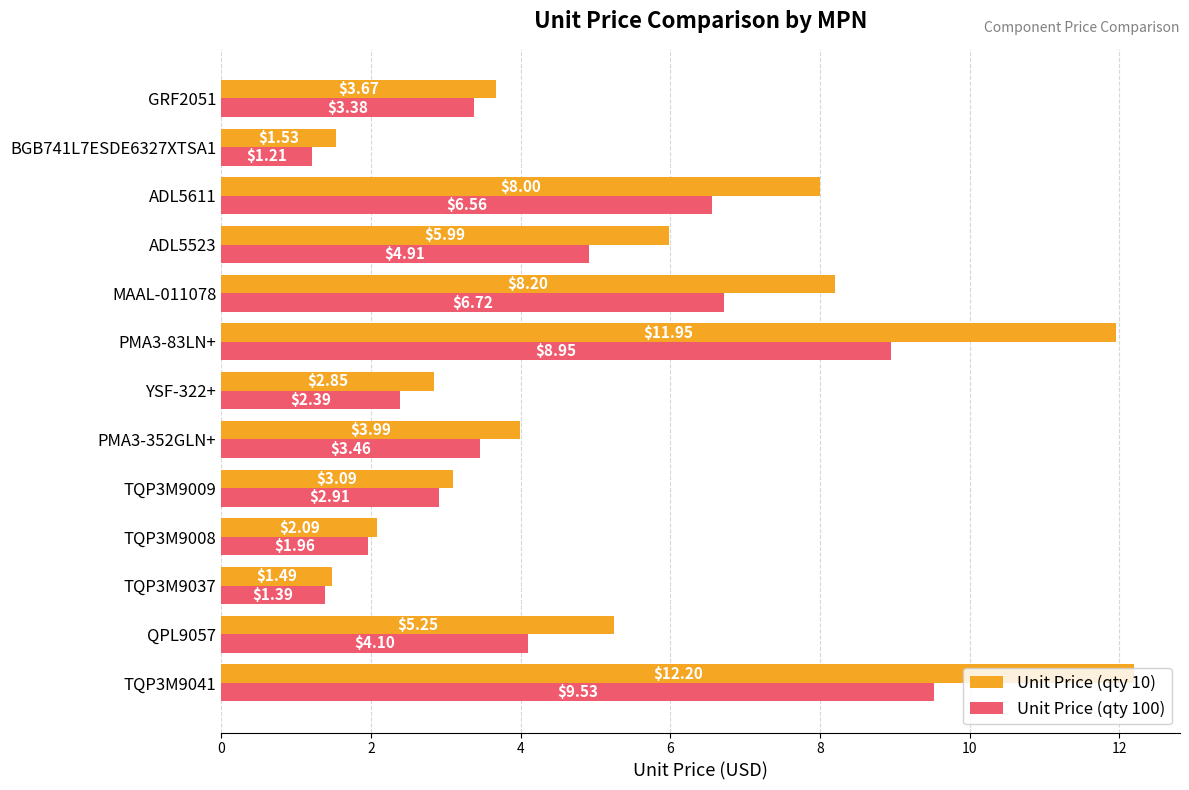

What is the sum of all Unit Price (qty 100) values?

57.5